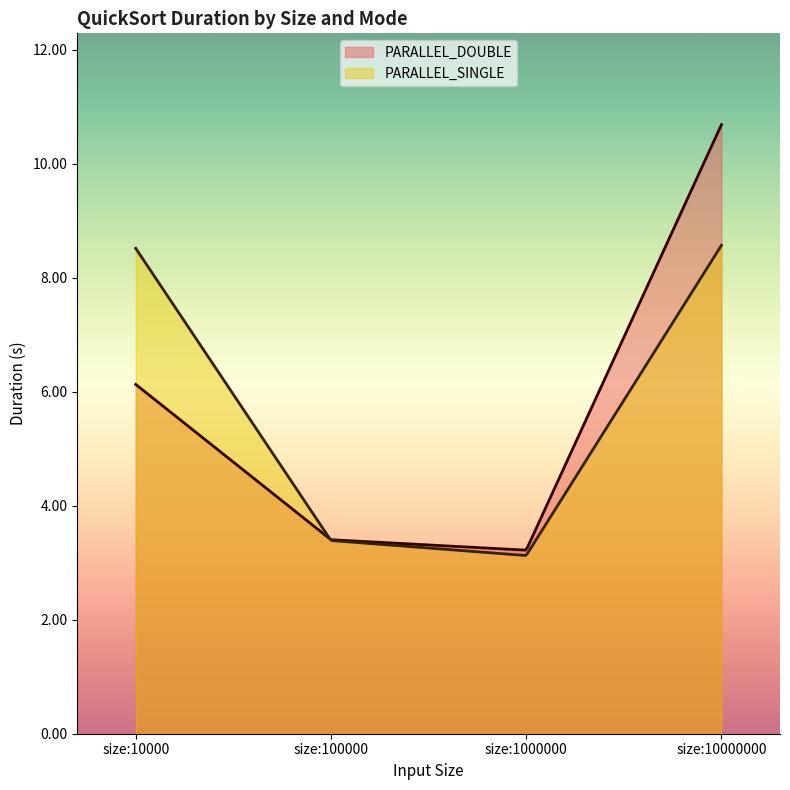

Where does the PARALLEL_SINGLE series first go above 8?

size:10000